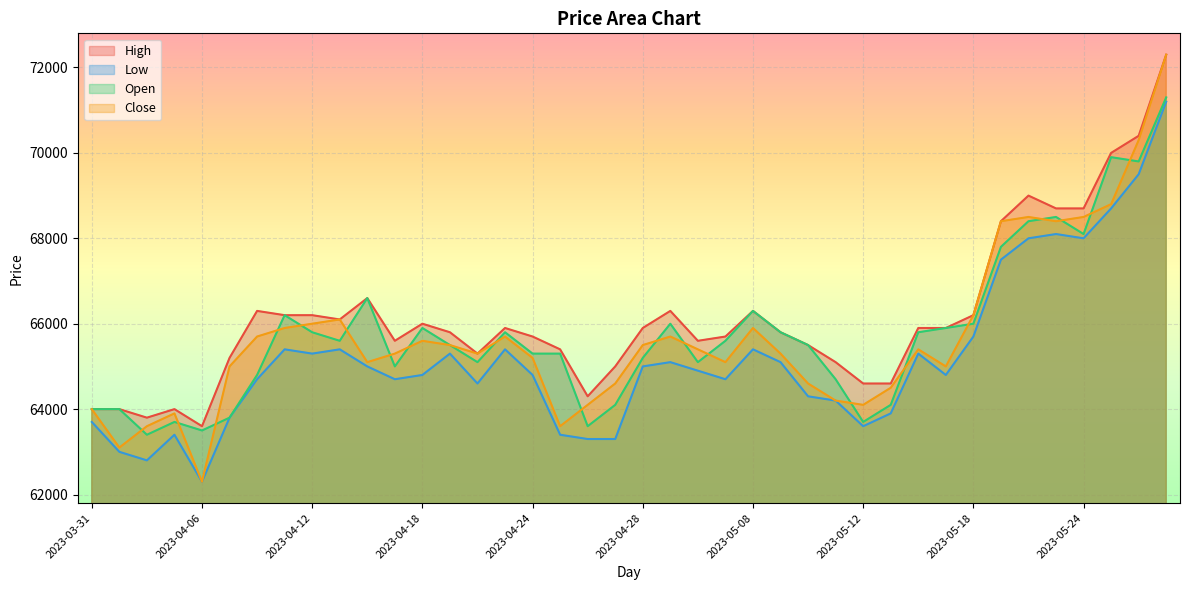

The value of Open at 2023-05-30 is 40648. True or false?

False